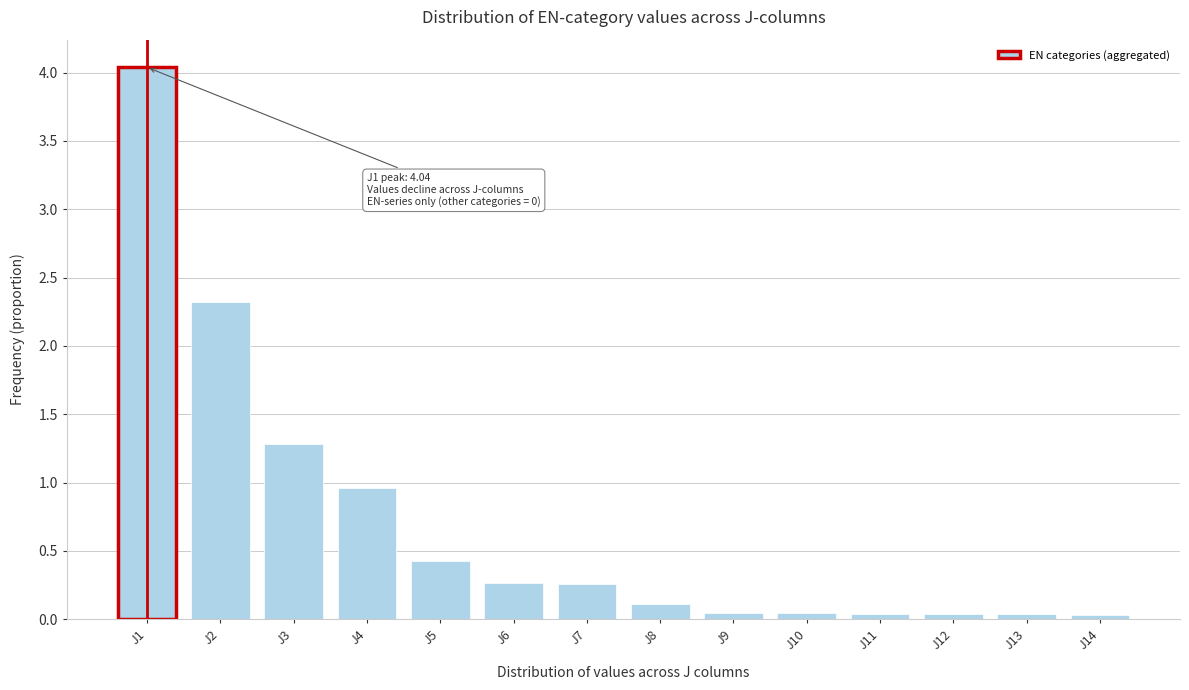

What is the difference between the maximum and minimum values?

4.0